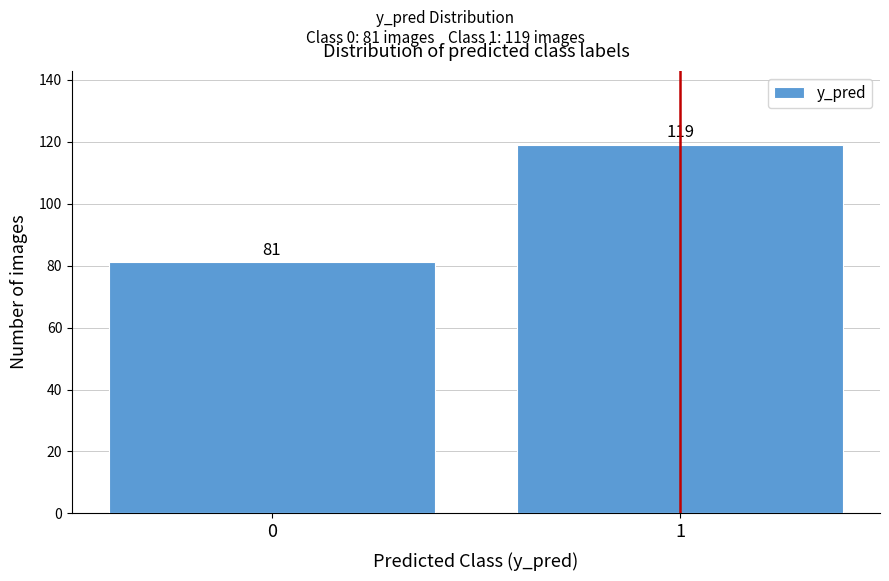

Reading right to left, extract all data points from this chart.

119	81